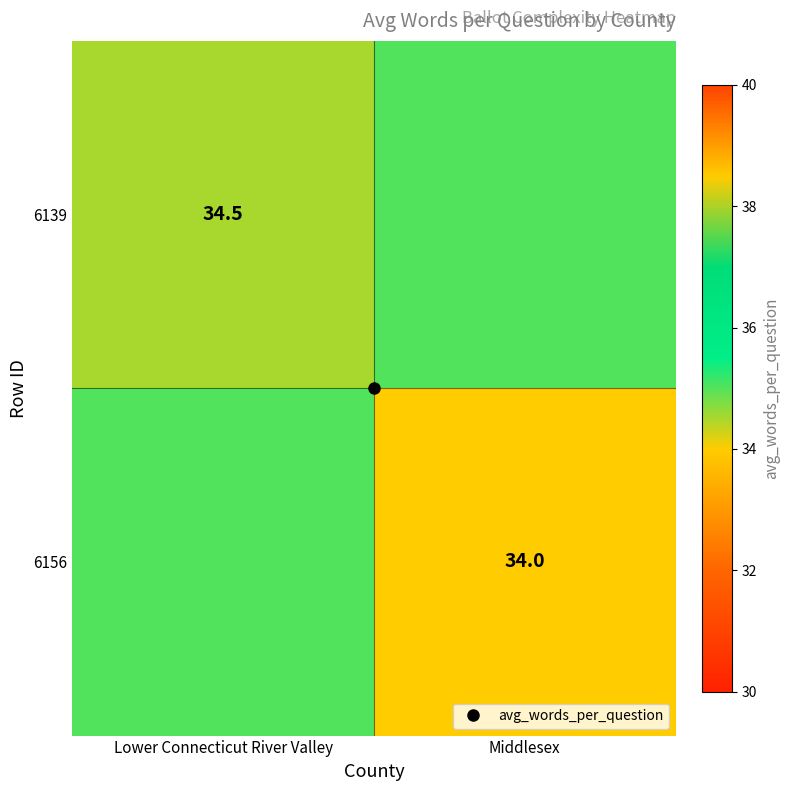

List the series in order of their overall mean, highest first.

6139, 6156